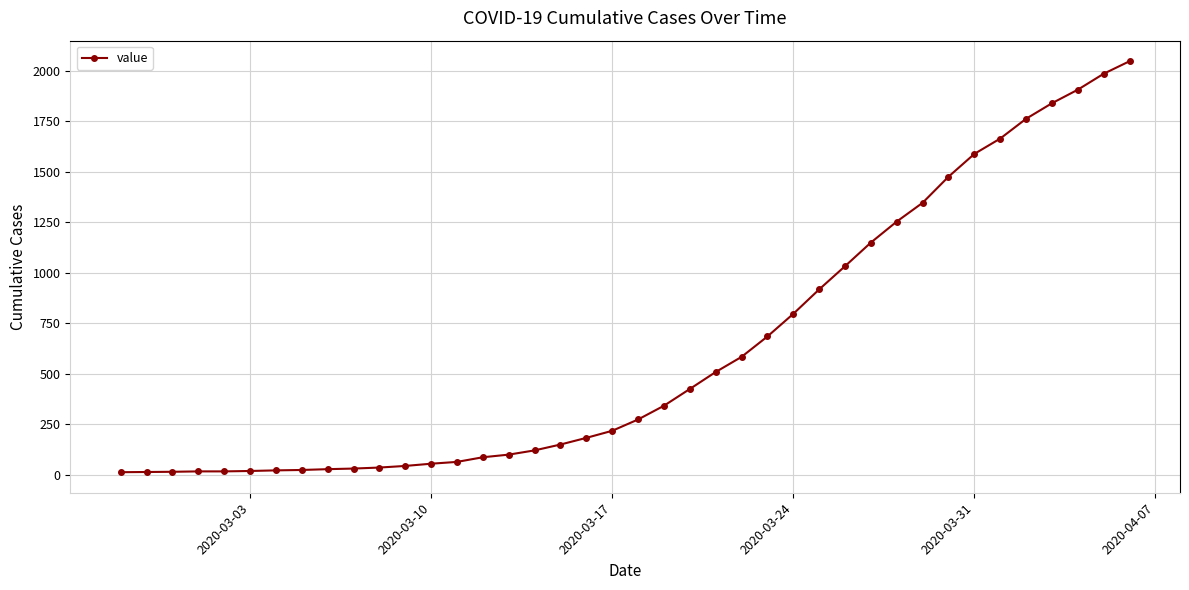

What is the sum of all values?

24850